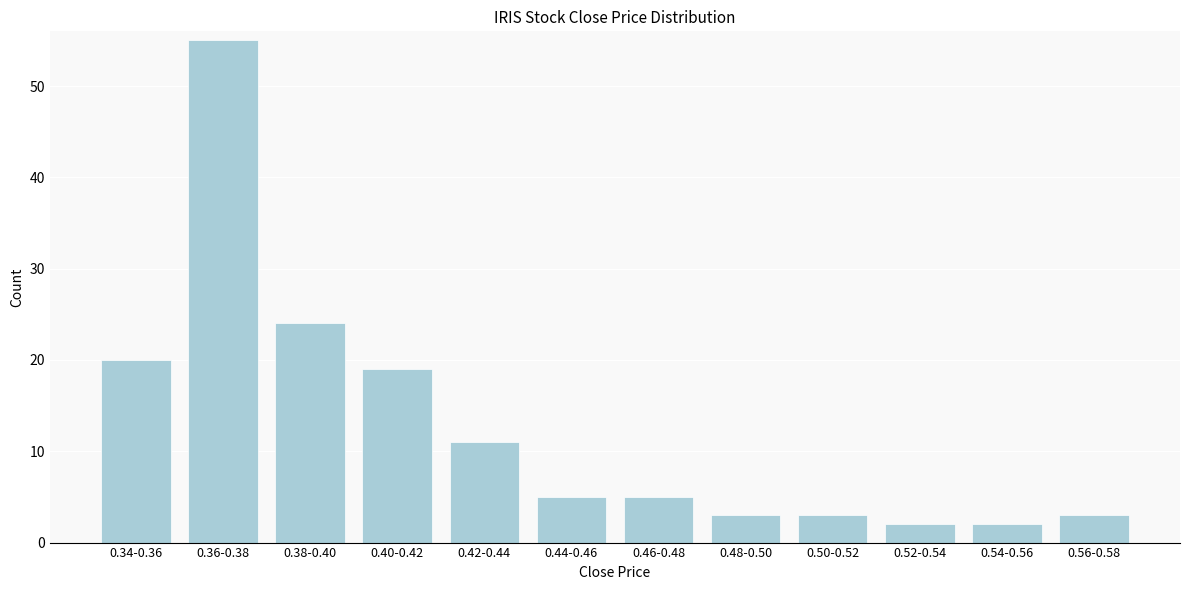

Reading right to left, list all the values displayed in this chart.

3	2	2	3	3	5	5	11	19	24	55	20